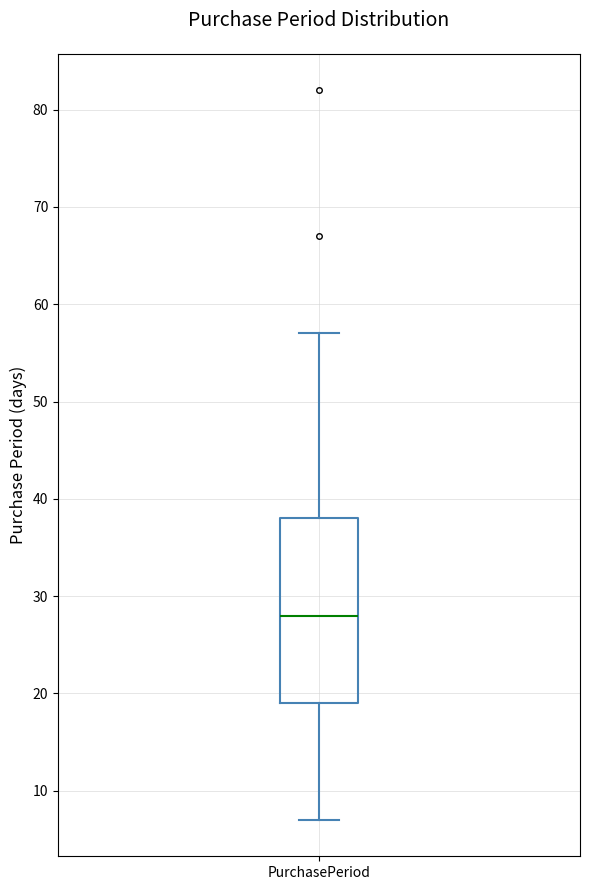

Read this box plot against the y-axis: the position of the median line, the range covered by the box, and the ends of both whiskers. The values are not printed on the chart, so give them approximately, as read against the axis.

median 28, box 19 to 38, whiskers 7 to 57